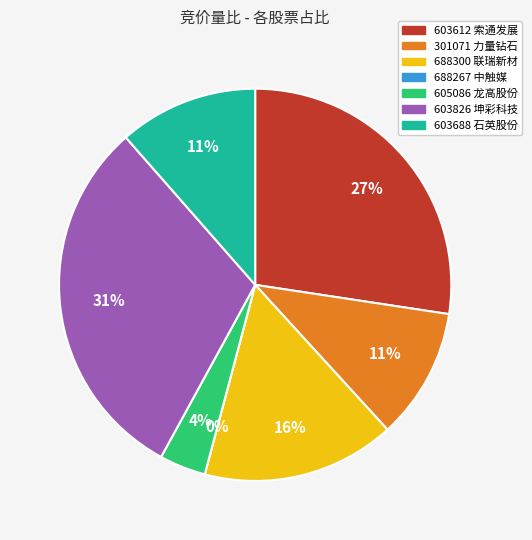

How many slices are in this pie chart?

7